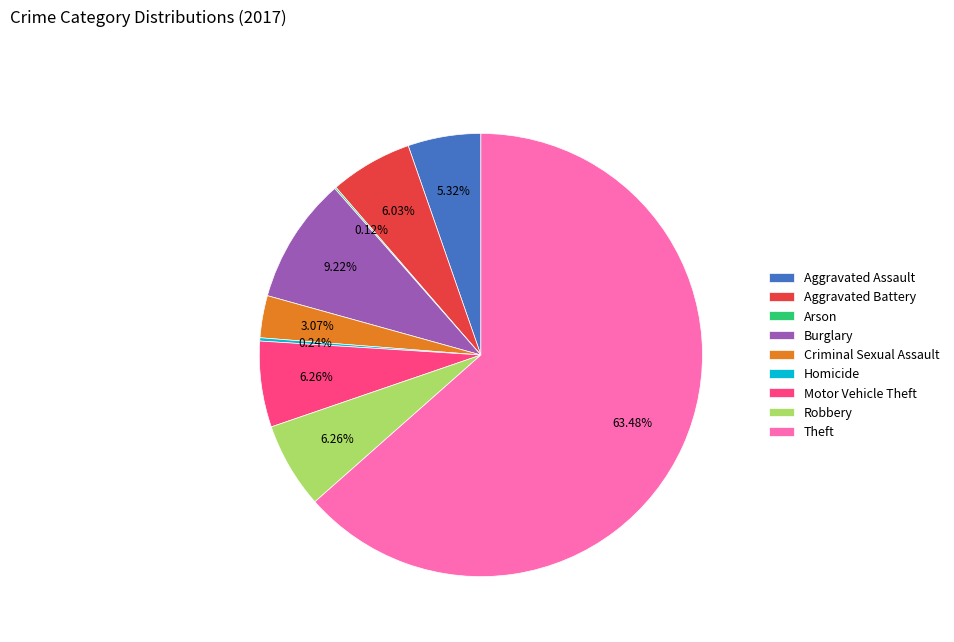

How much of the chart is everything except Robbery?

93.7%